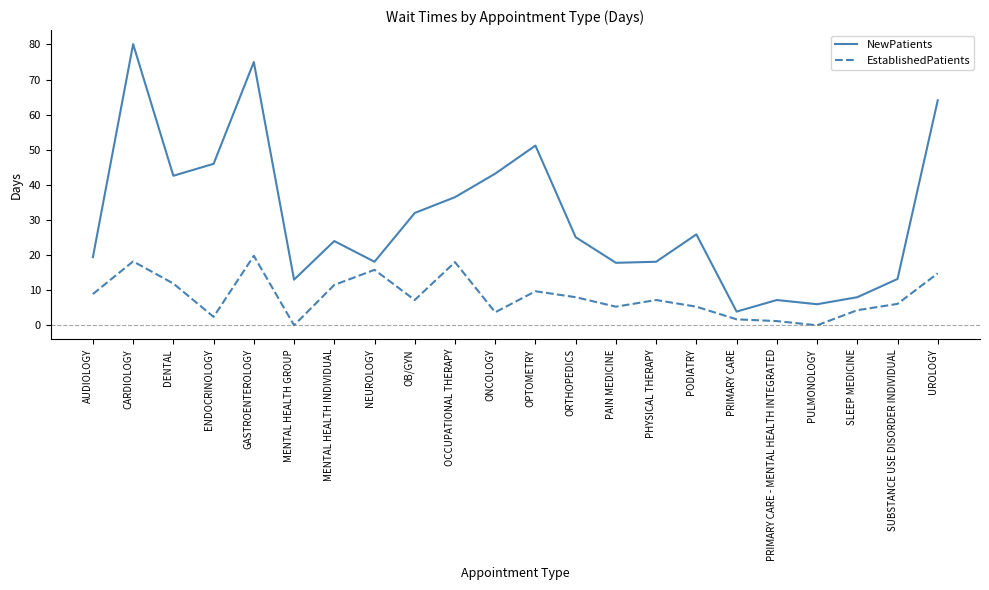

True or false: NewPatients has a value of 7.2 at PRIMARY CARE - MENTAL HEALTH INTEGRATED.

True